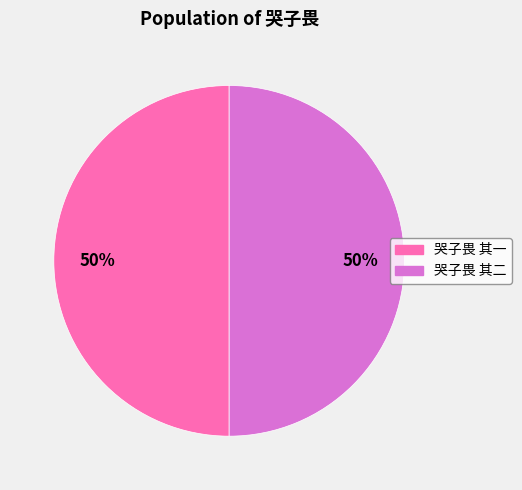

Is the sum of 哭子畏 其二 and 哭子畏 其一 greater than half?

Yes